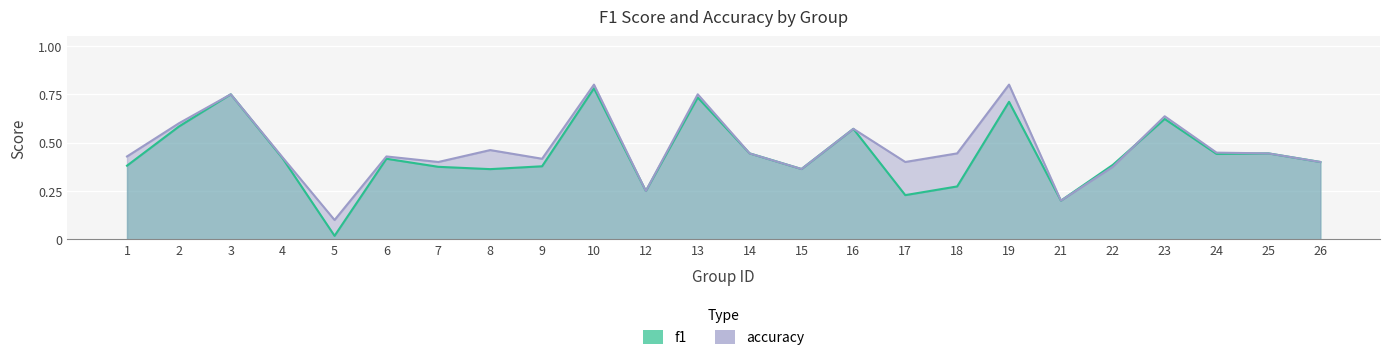

The f1 series shows 0.6 at 23. True or false?

True